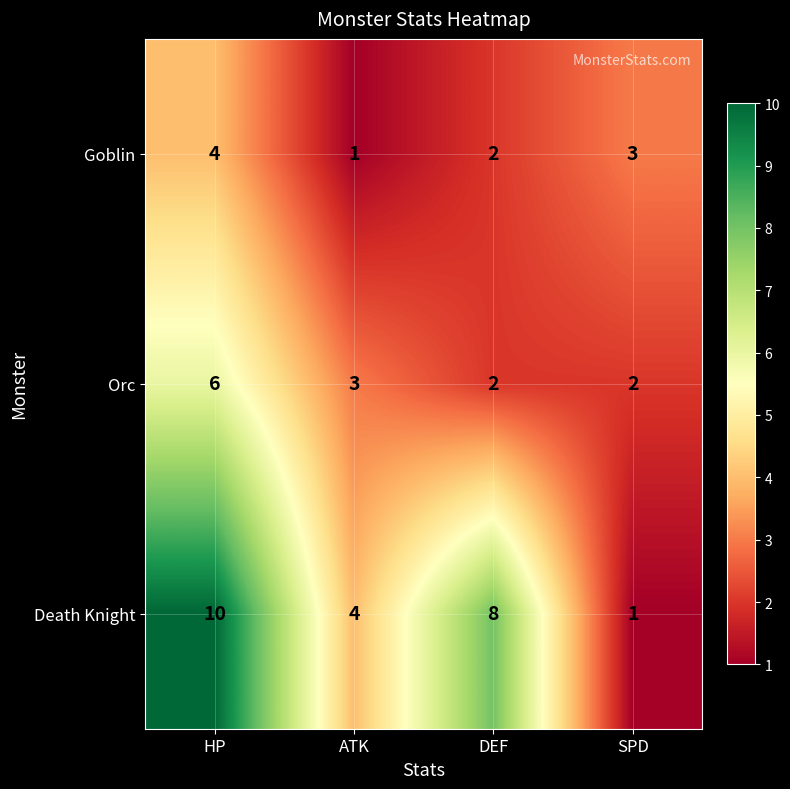

At ATK, list the series in order from smallest to largest.

Goblin, Orc, Death Knight